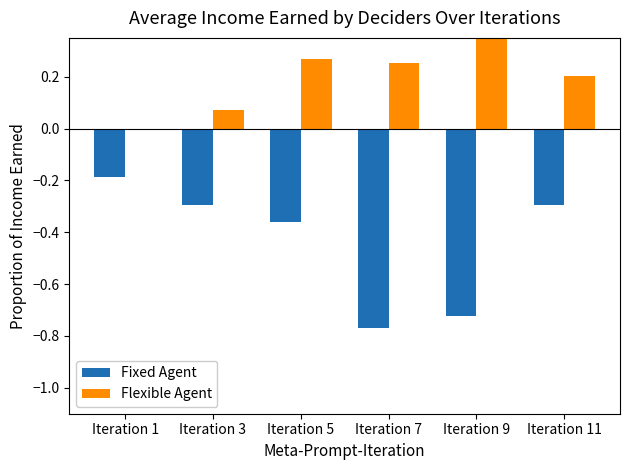

The value of Flexible Agent at Iteration 1 is 0.0. True or false?

True